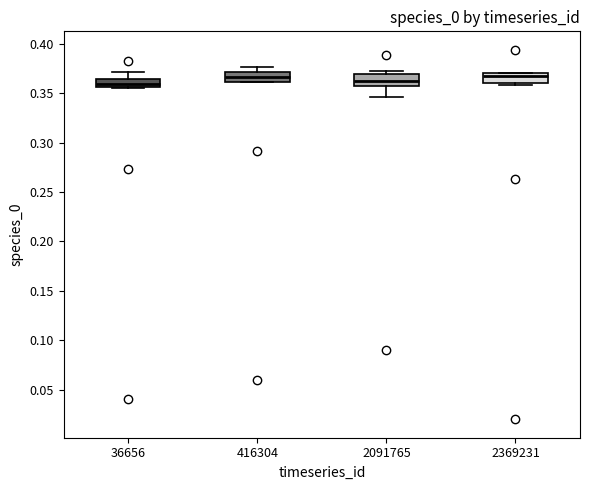

Where is the lower edge of the box at x = 2369231 on the y-axis? The values are not printed on the chart, so give them approximately, as read against the axis.

0.360